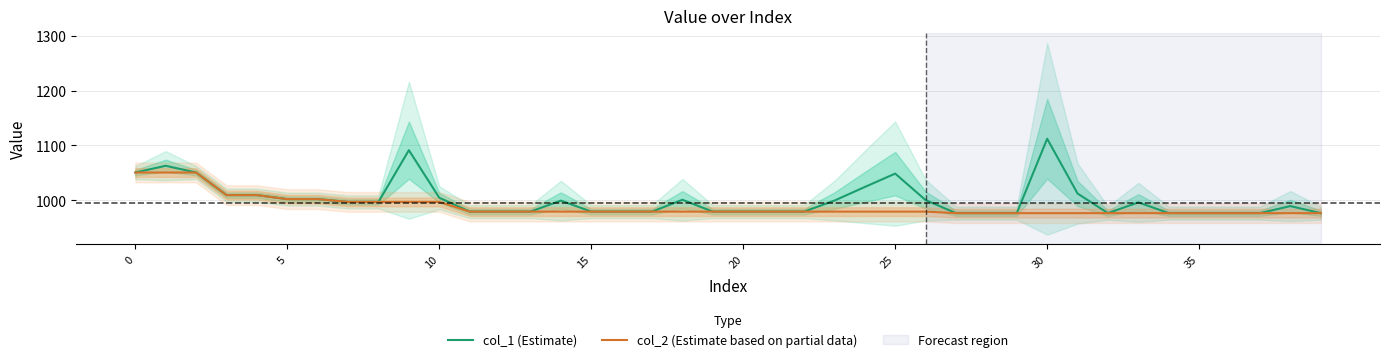

What is the spread (max minus min) of values at 18?

21.6